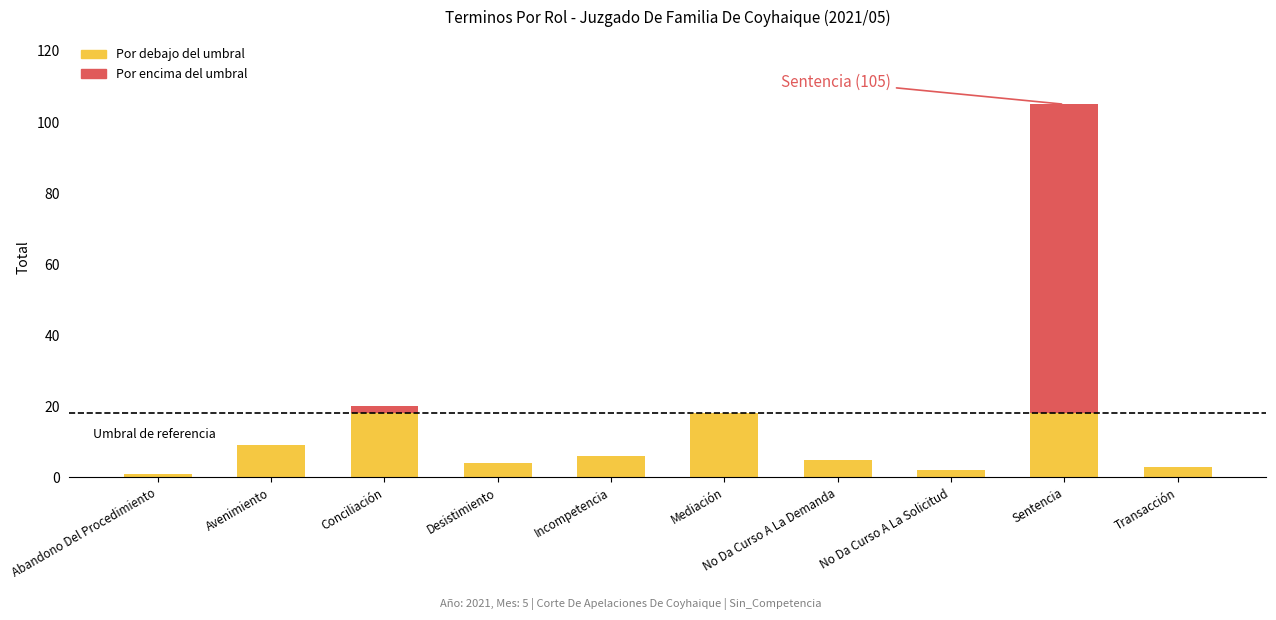

At which category is the sum across all series the highest?

Sentencia